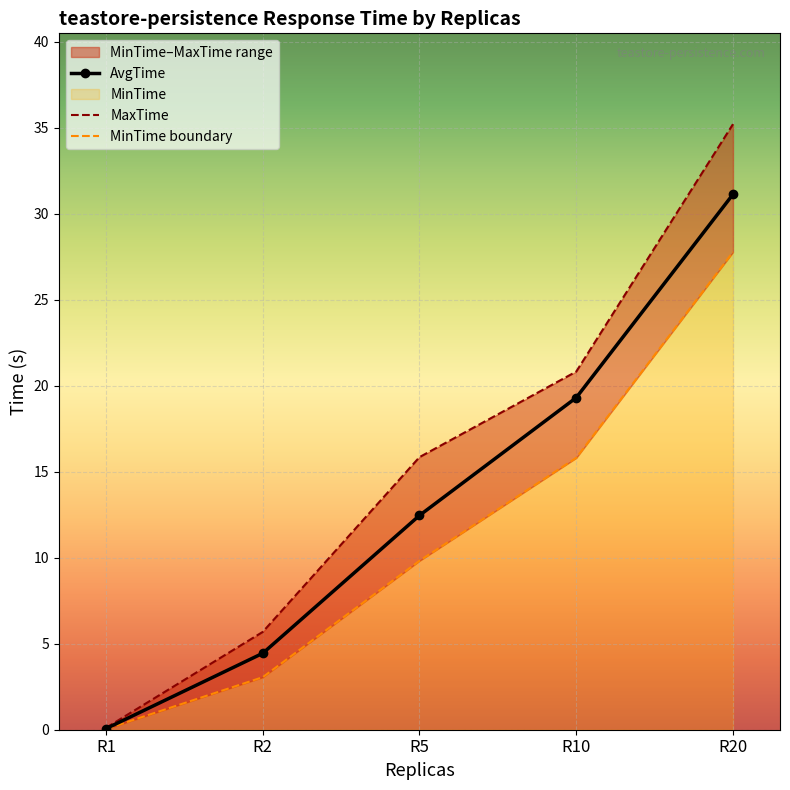

List the series in order of their overall mean, lowest first.

MinTime, AvgTime, MaxTime